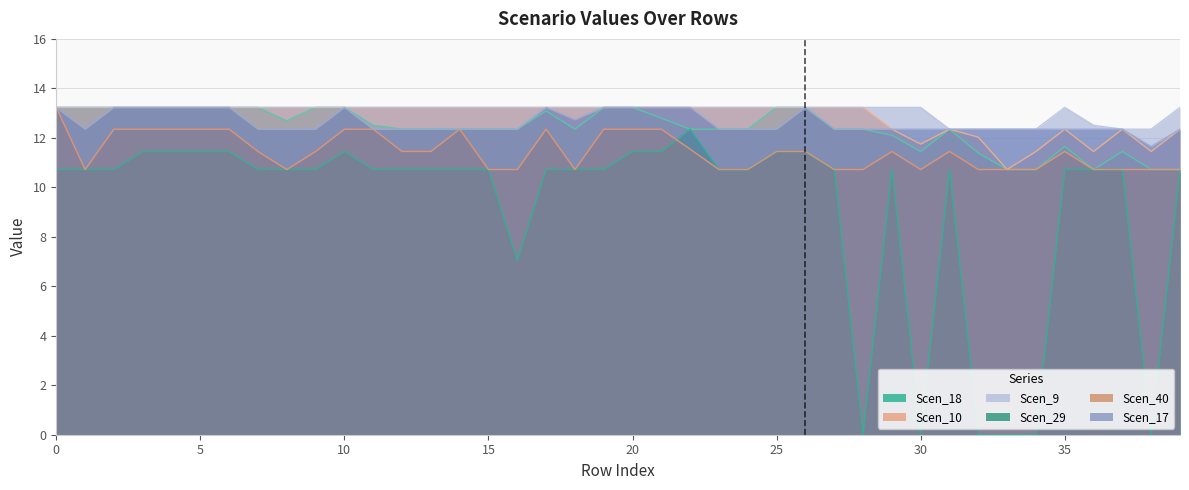

What is the difference between the Scen_29 values at 34 and 39?

10.7